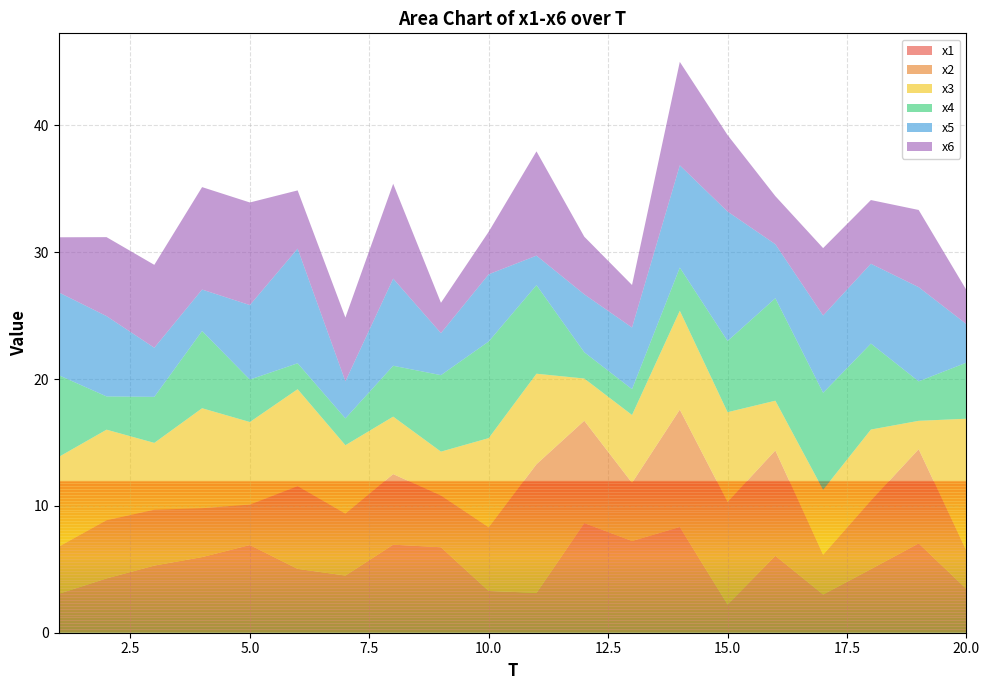

Reading left to right, what are all the values shown in this chart?

x1: 1=3.1	2=4.3	3=5.3	4=6.0	5=6.9	6=5.0	7=4.5	8=6.9	9=6.7	10=3.3	11=3.1	12=8.6	13=7.2	14=8.3	15=2.2	16=6.1	17=3.0	18=5.0	19=7.0	20=3.5
x2: 1=3.7	2=4.6	3=4.4	4=3.9	5=3.2	6=6.5	7=4.9	8=5.6	9=4.1	10=5.0	11=10.1	12=8.1	13=4.6	14=9.3	15=8.1	16=8.3	17=3.1	18=5.4	19=7.4	20=3.0
x3: 1=7.1	2=7.1	3=5.3	4=7.9	5=6.5	6=7.7	7=5.4	8=4.5	9=3.5	10=7.0	11=7.1	12=3.3	13=5.4	14=7.8	15=7.1	16=3.9	17=5.1	18=5.6	19=2.2	20=10.4
x4: 1=6.4	2=2.6	3=3.6	4=6.1	5=3.3	6=2.0	7=2.1	8=4.0	9=6.0	10=7.6	11=7.0	12=2.1	13=2.0	14=3.4	15=5.6	16=8.1	17=7.6	18=6.8	19=3.1	20=4.4
x5: 1=6.5	2=6.3	3=3.9	4=3.3	5=5.9	6=9.0	7=2.9	8=6.9	9=3.3	10=5.3	11=2.3	12=4.6	13=4.9	14=8.1	15=10.2	16=4.3	17=6.1	18=6.3	19=7.4	20=3.0
x6: 1=4.3	2=6.2	3=6.5	4=8.1	5=8.1	6=4.6	7=5.0	8=7.5	9=2.4	10=3.4	11=8.2	12=4.5	13=3.4	14=8.2	15=6.0	16=3.8	17=5.3	18=5.0	19=6.1	20=2.7